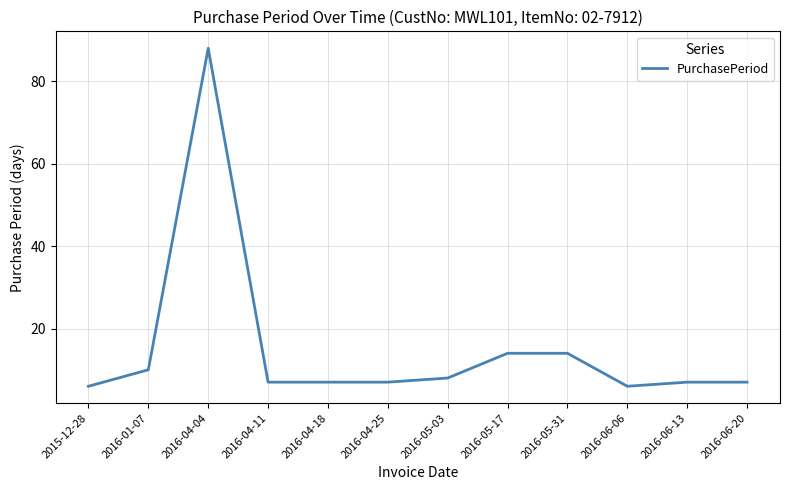

True or false: the data shows 11 at 2016-06-13.

False